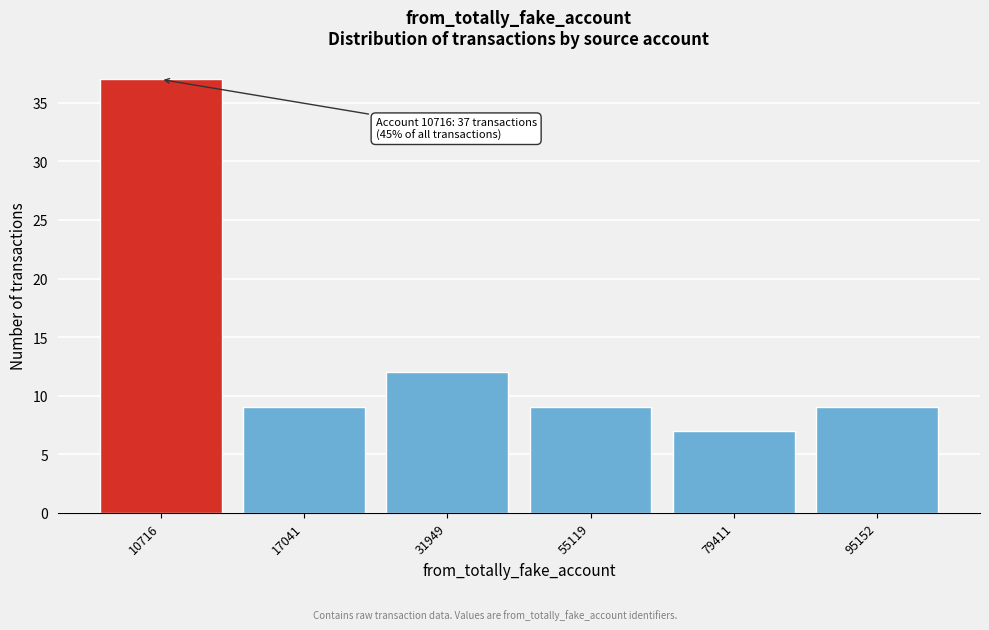

Reading right to left, what are all the values shown in this chart?

9	7	9	12	9	37